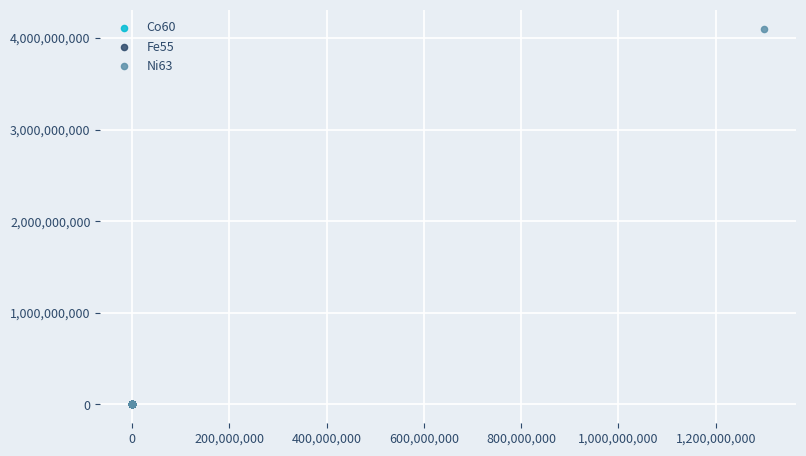

Which series has the widest spread of Y values?

Ni63